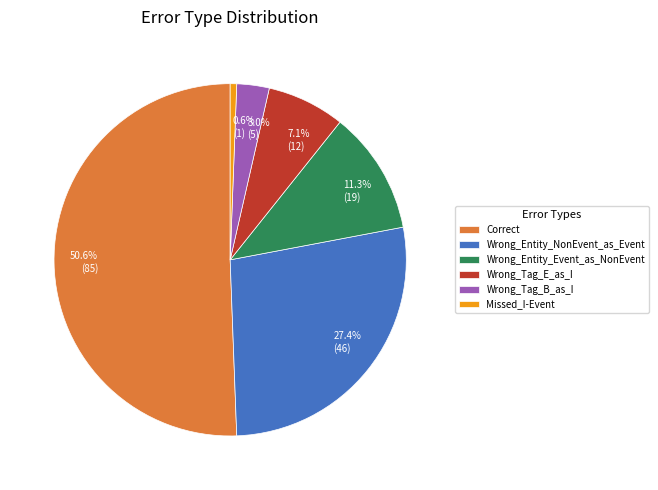

Rank the categories by value from highest to lowest.

Correct, Wrong_Entity_NonEvent_as_Event, Wrong_Entity_Event_as_NonEvent, Wrong_Tag_E_as_I, Wrong_Tag_B_as_I, Missed_I-Event